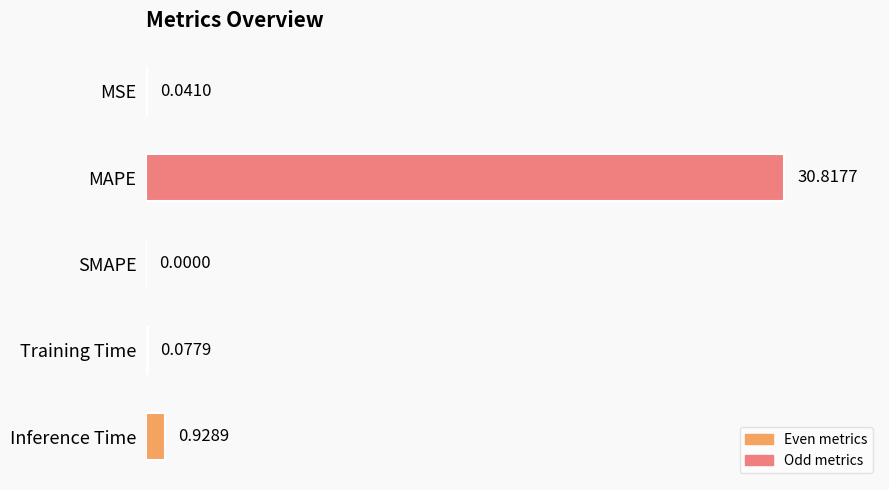

Which has a higher value, MSE or SMAPE?

MSE